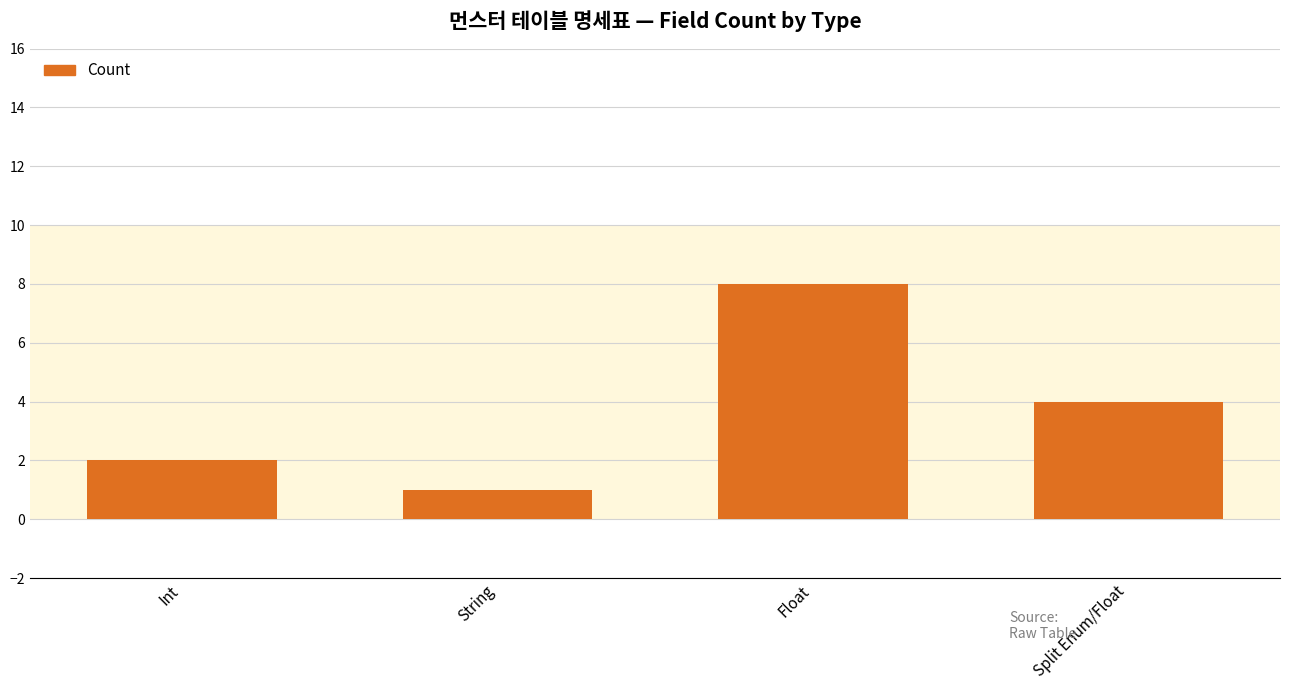

What is the label of the 4th bar from the left?

Split Enum/Float